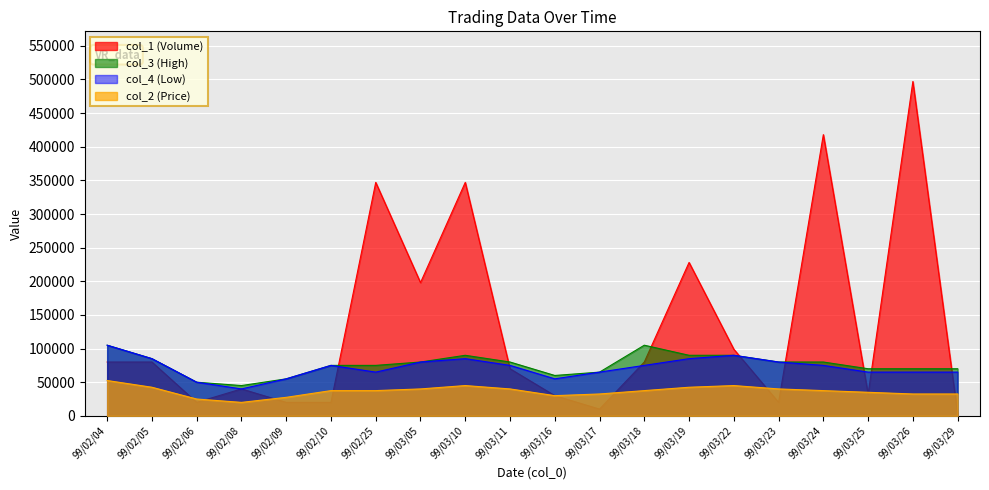

What is the greatest value displayed?

497000